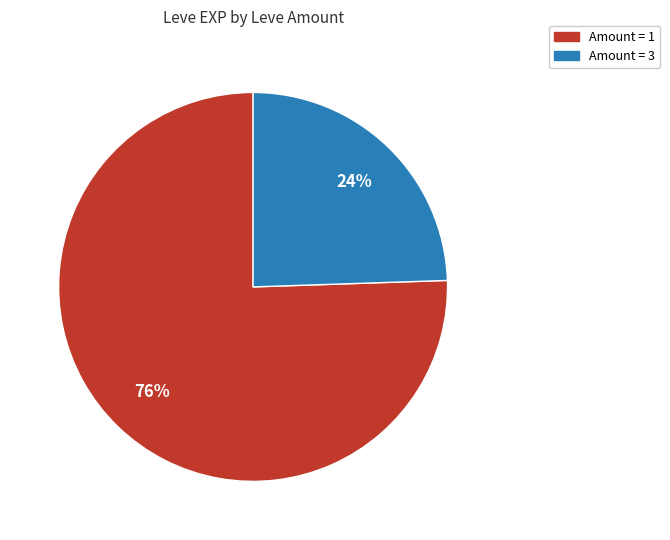

To the nearest percent, what is the average slice percentage?

50%